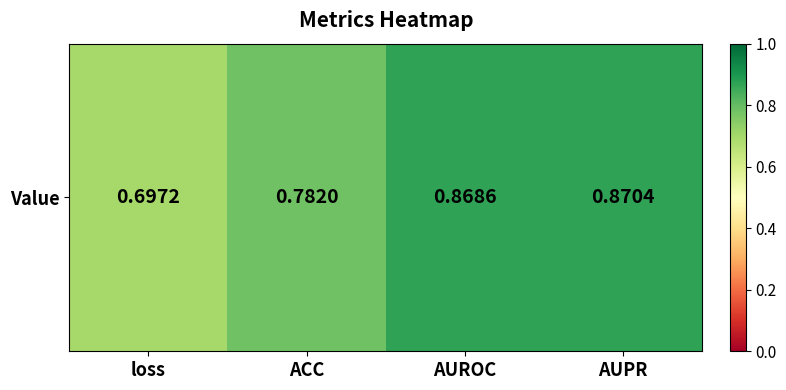

At which category does the chart reach its peak across all series?

AUPR